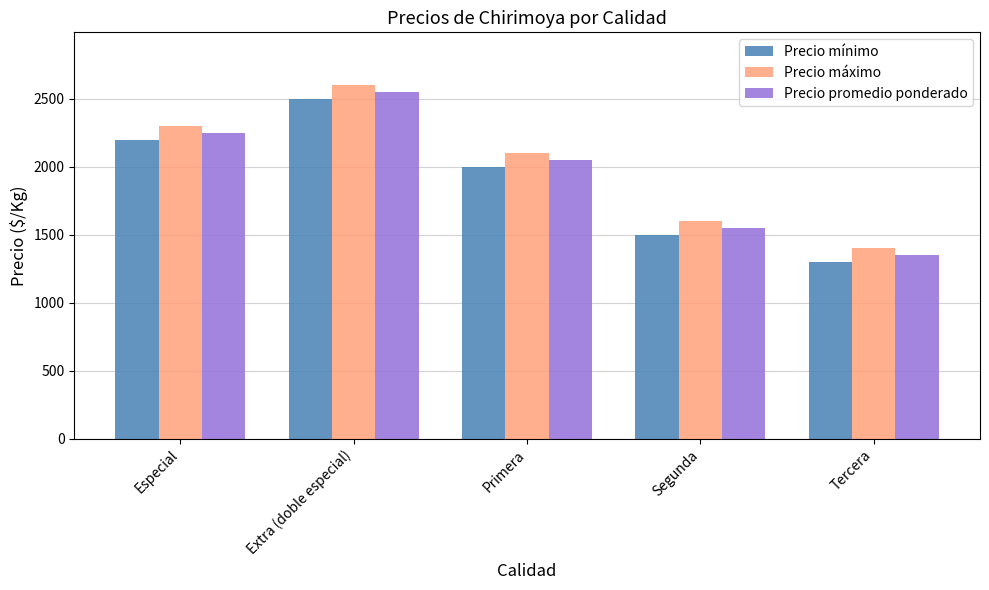

What is the label of the 5th bar from the left?

Tercera